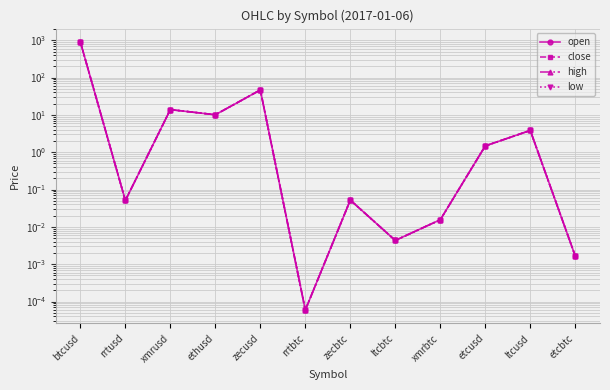

Rank the series by their maximum value, from highest to lowest.

close, high, open, low